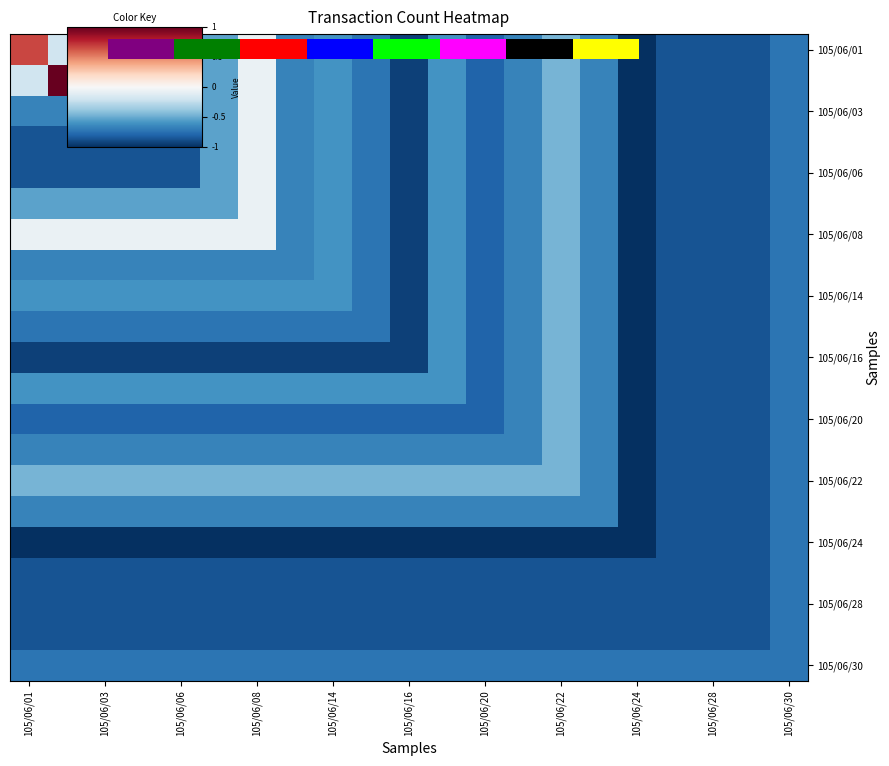

At how many categories does at least one series exceed 0?

2